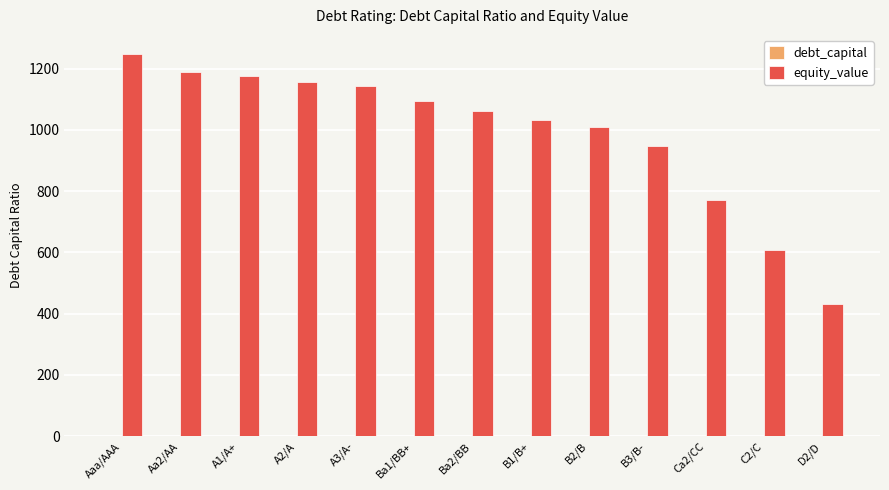

How many groups of bars are there?

13